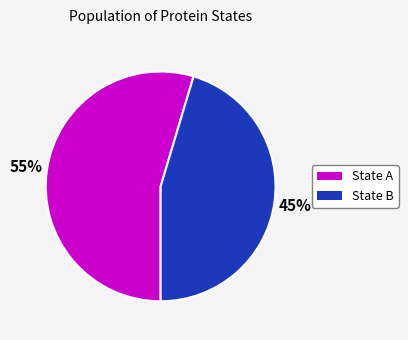

Is there a majority slice in this chart?

Yes